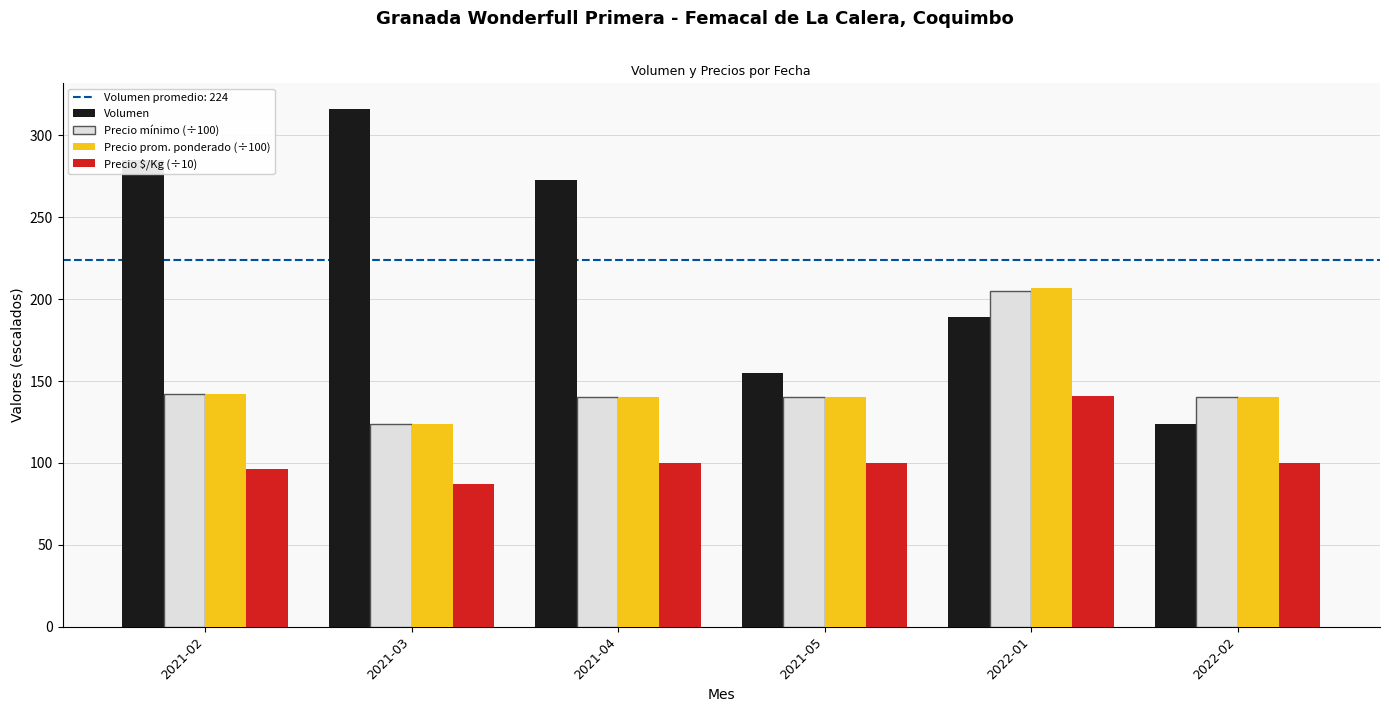

At which category is the sum across all series the highest?

2022-01